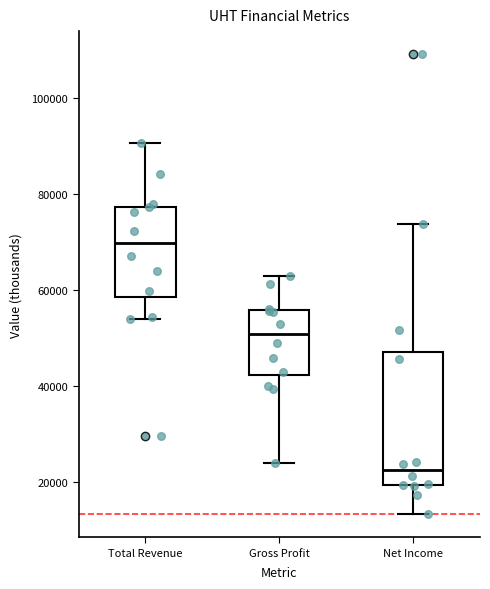

Which box is the tallest, from its lower edge to its upper edge?

Net Income